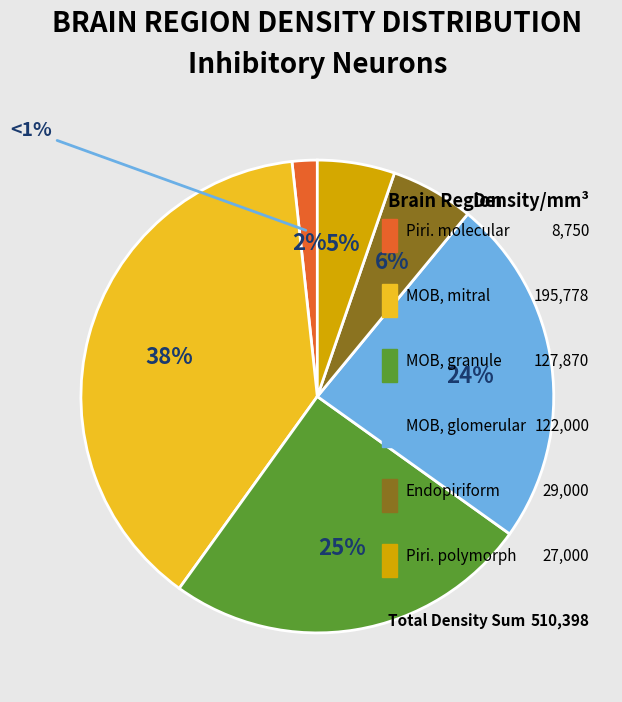

Which slice is the largest?

Main olfactory bulb, mitral layer